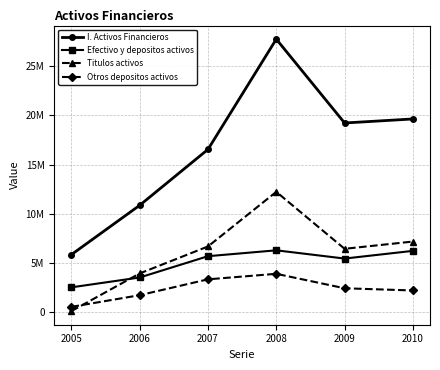

What are all the series names shown in the legend?

I. Activos Financieros, Efectivo y depositos activos, Titulos activos, Otros depositos activos